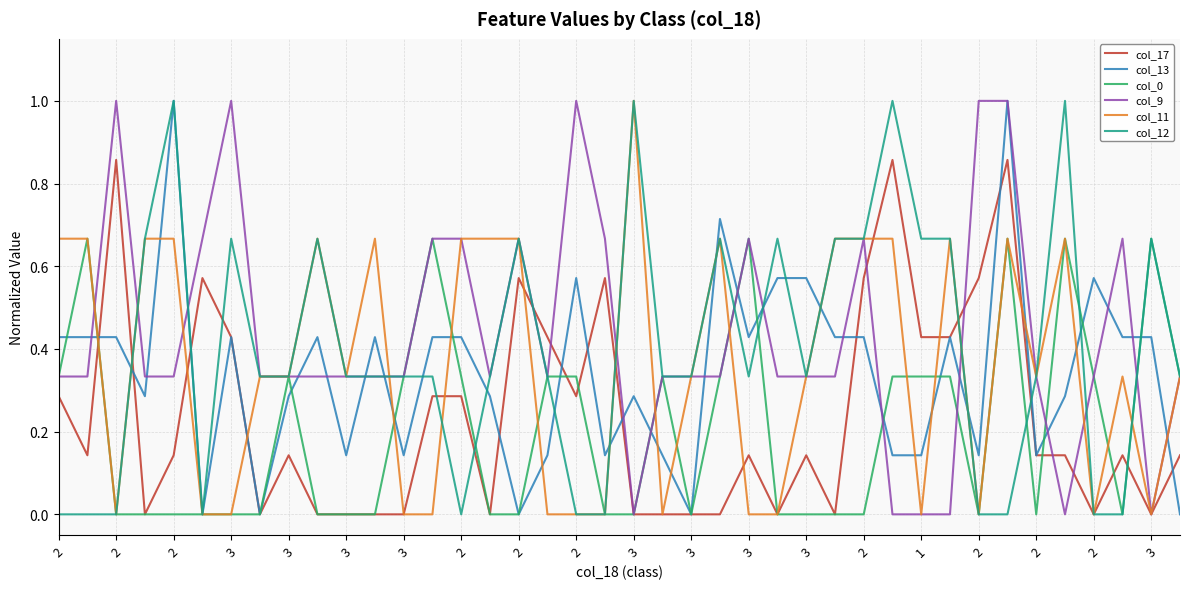

What is the maximum value shown in the chart?

1.0